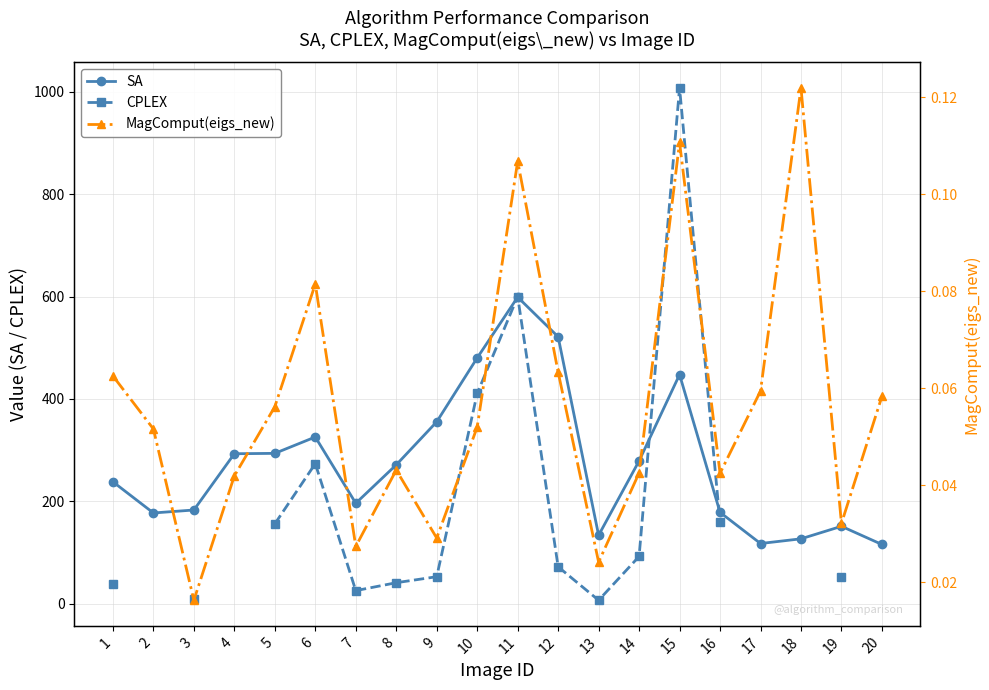

At which category does the chart reach its peak across all series?

15